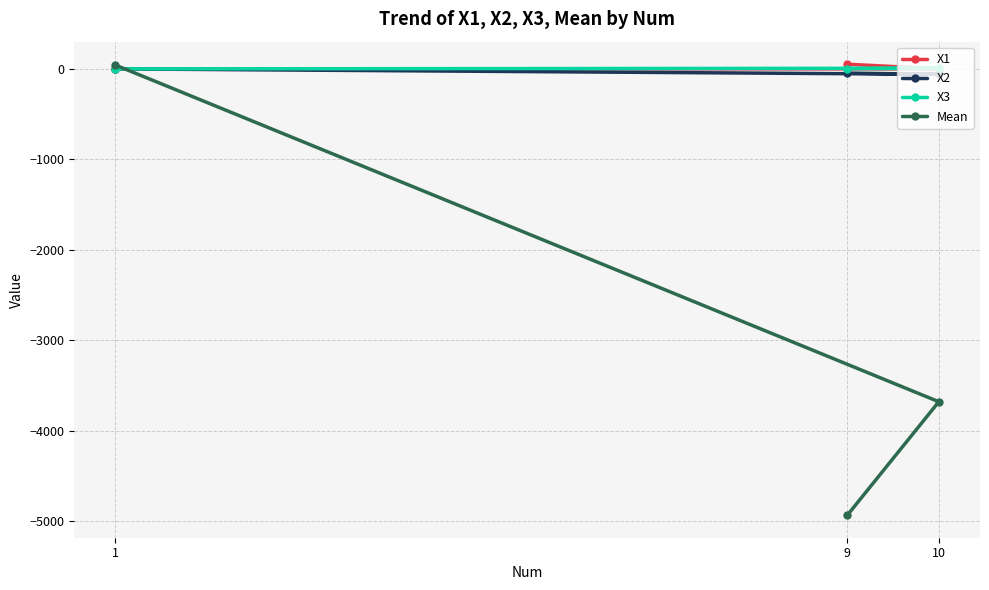

What is the sum of all X1 values?

51.5